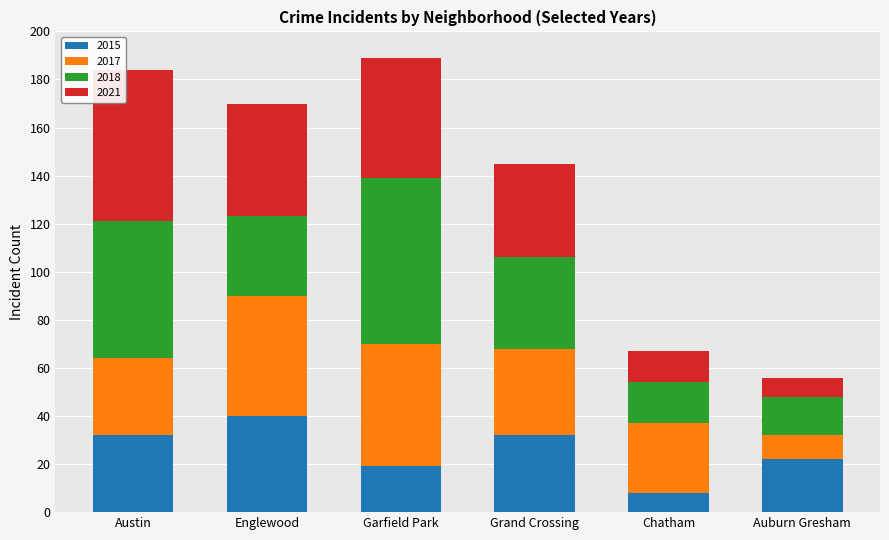

Does the chart contain stacked bars?

Yes